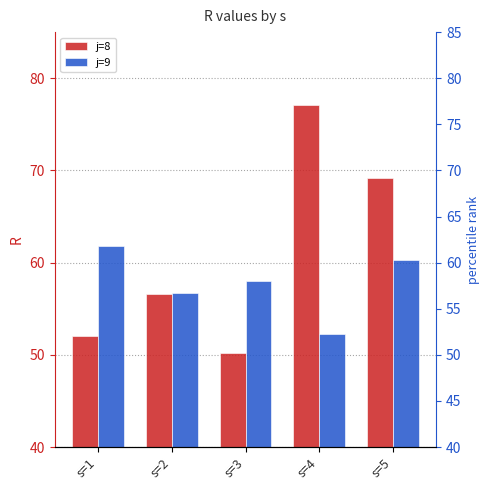

How many bars are there in total?

10